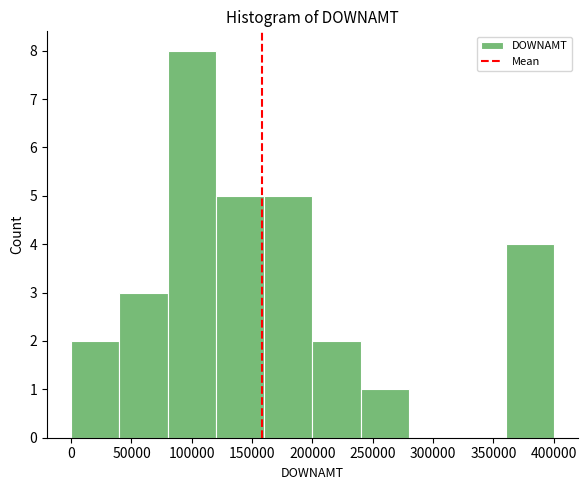

Reading left to right, list every bar in this chart as the range it spans on the x-axis followed by its height. The values are not printed on the chart, so give them approximately, as read against the axis.

0 to 40000: 2
40000 to 80000: 3
80000 to 120000: 8
120000 to 160000: 5
160000 to 200000: 5
200000 to 240000: 2
240000 to 280000: 1
280000 to 320000: 0
320000 to 360000: 0
360000 to 400000: 4